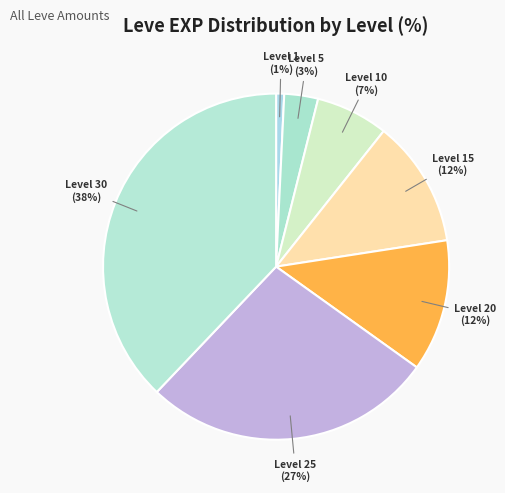

The Level 15 slice represents 25% of the pie. True or false?

False